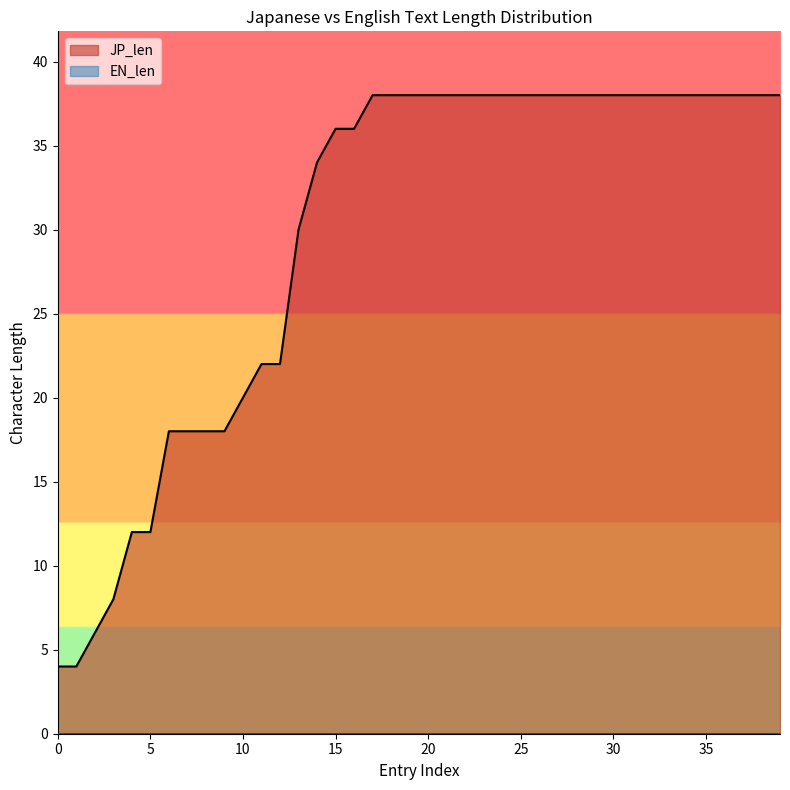

What is the difference between the maximum and minimum values in the JP_len series?

34